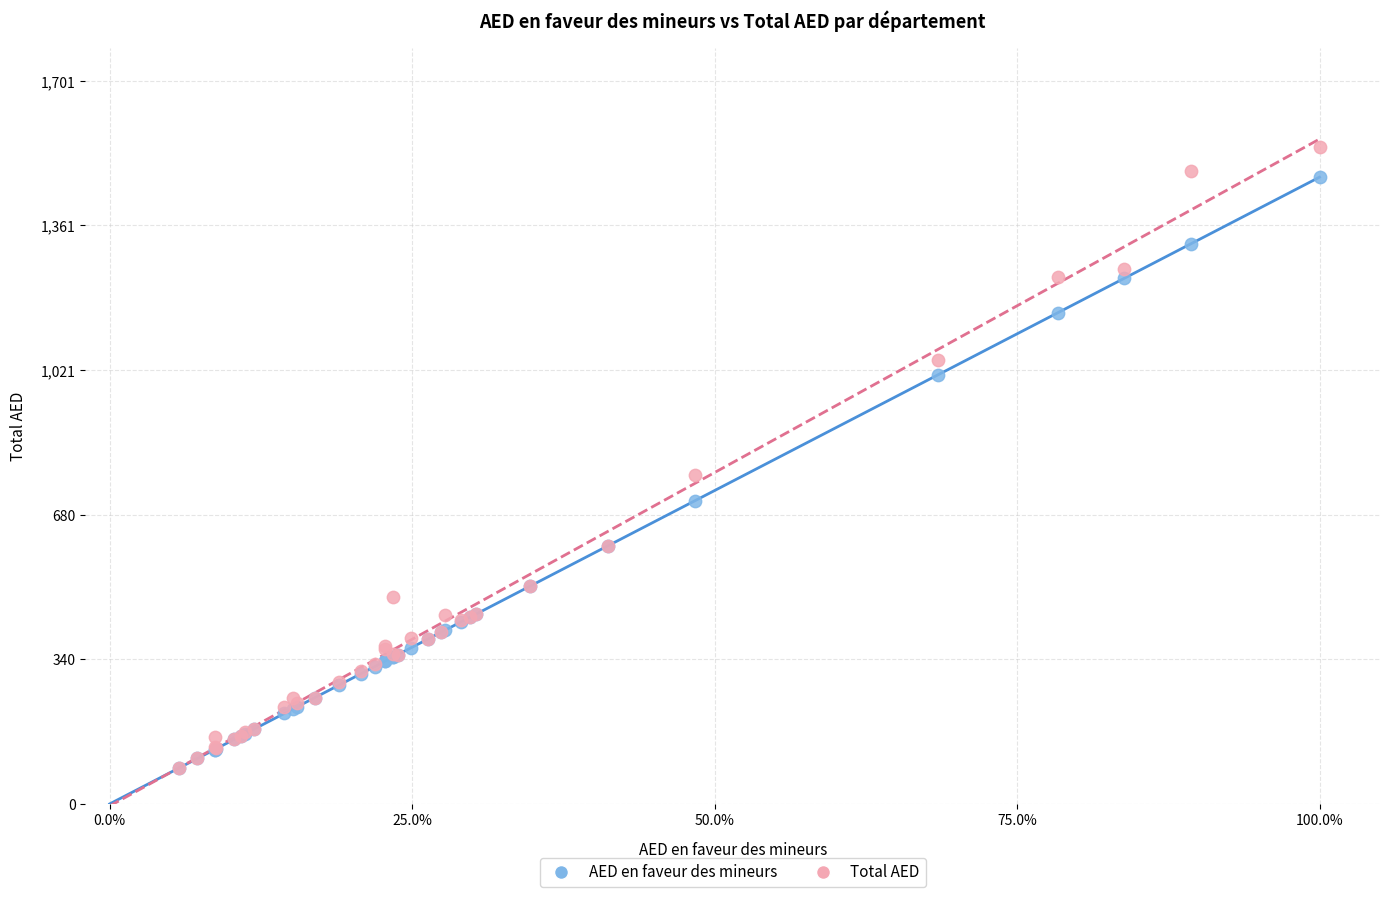

Which series has the widest spread of Y values?

Total AED